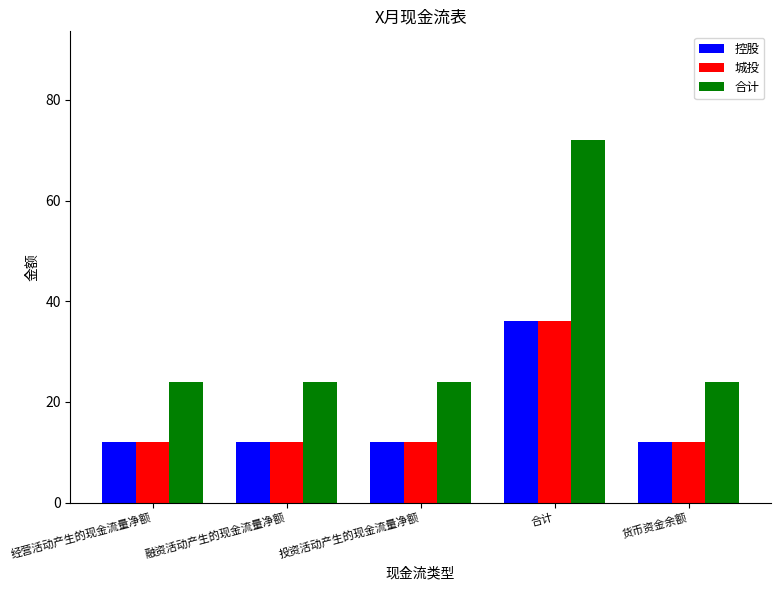

Which series has the widest spread of values?

合计